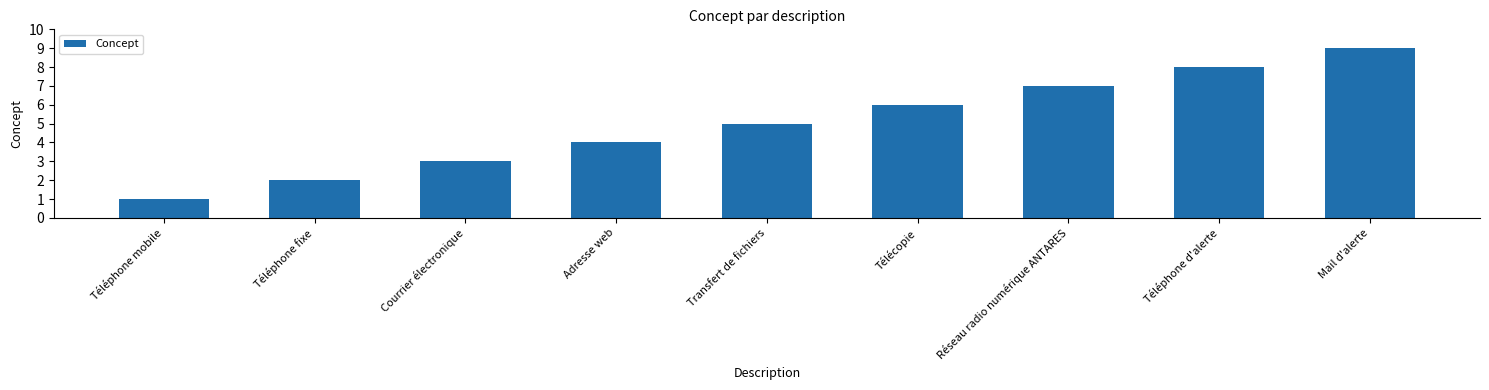

True or false: the data shows 4 at Courrier électronique.

False